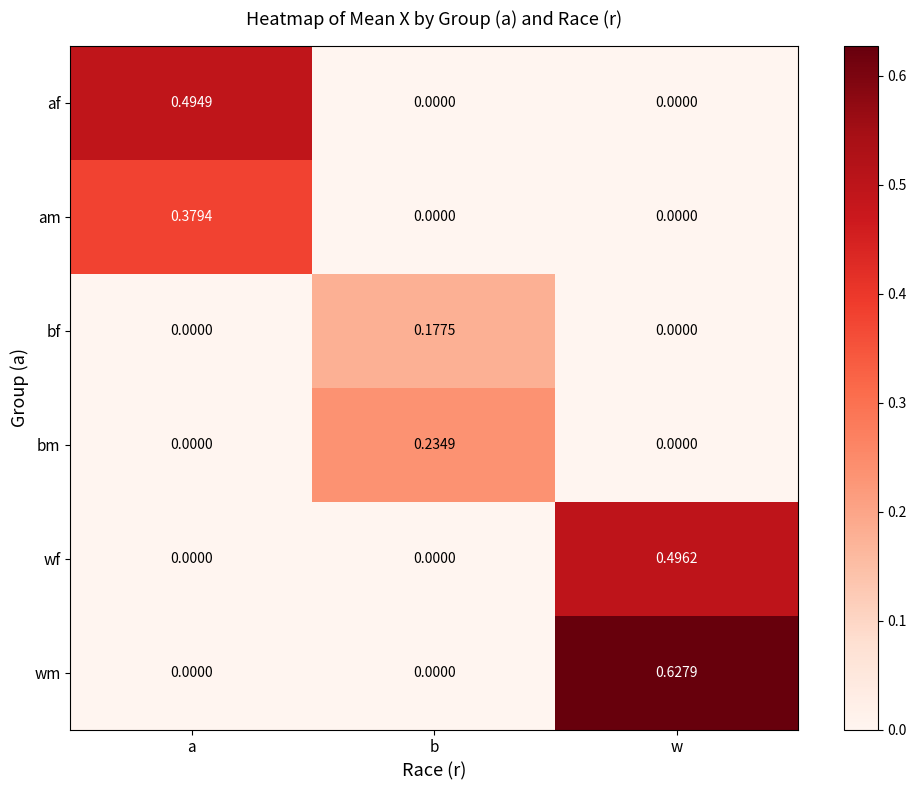

At which category is the sum across all series the highest?

w